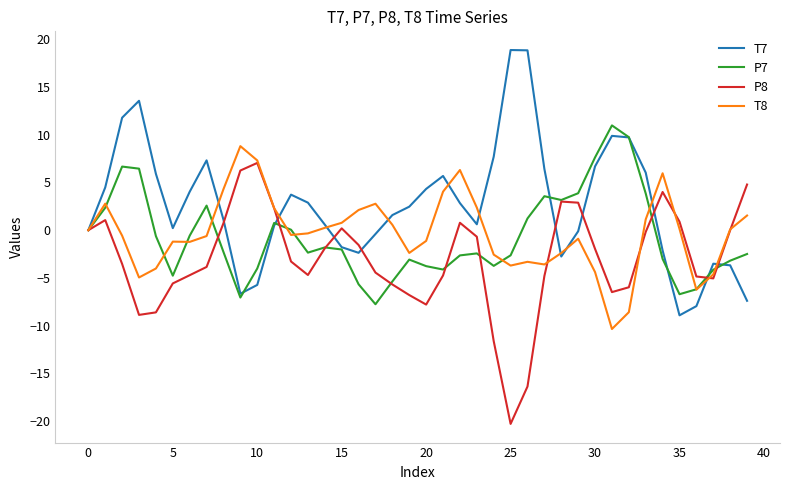

Rank the series by their maximum value, from highest to lowest.

T7, P7, T8, P8